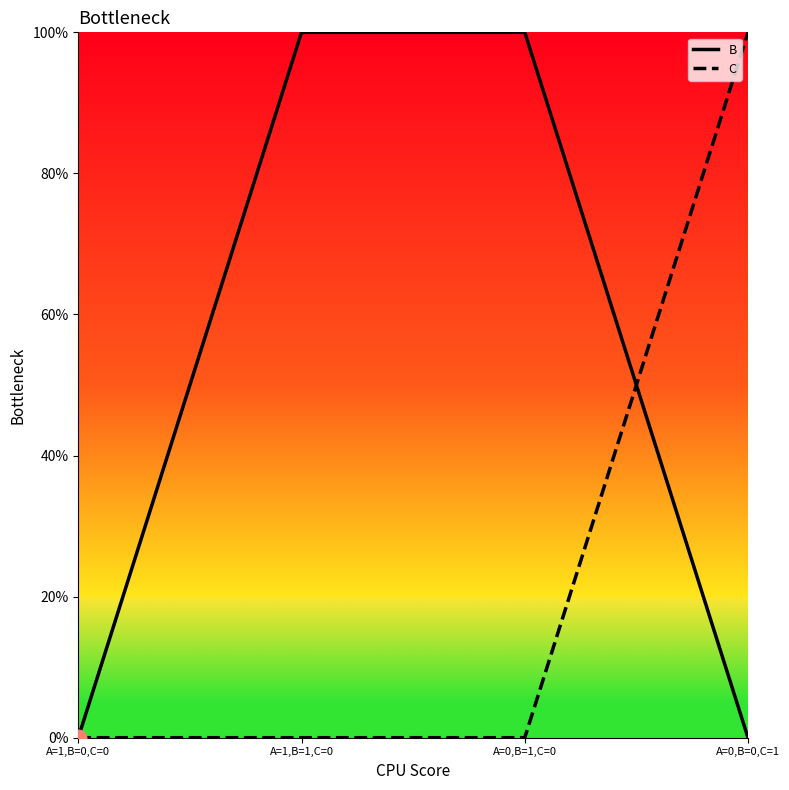

What is the difference between the maximum and minimum values in the B series?

1